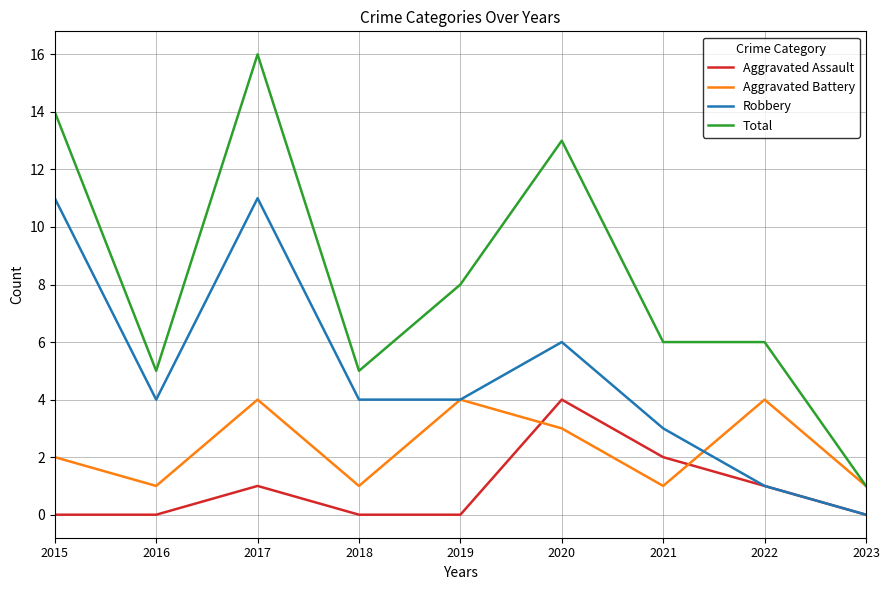

Read the Aggravated Battery value at 2020.

3